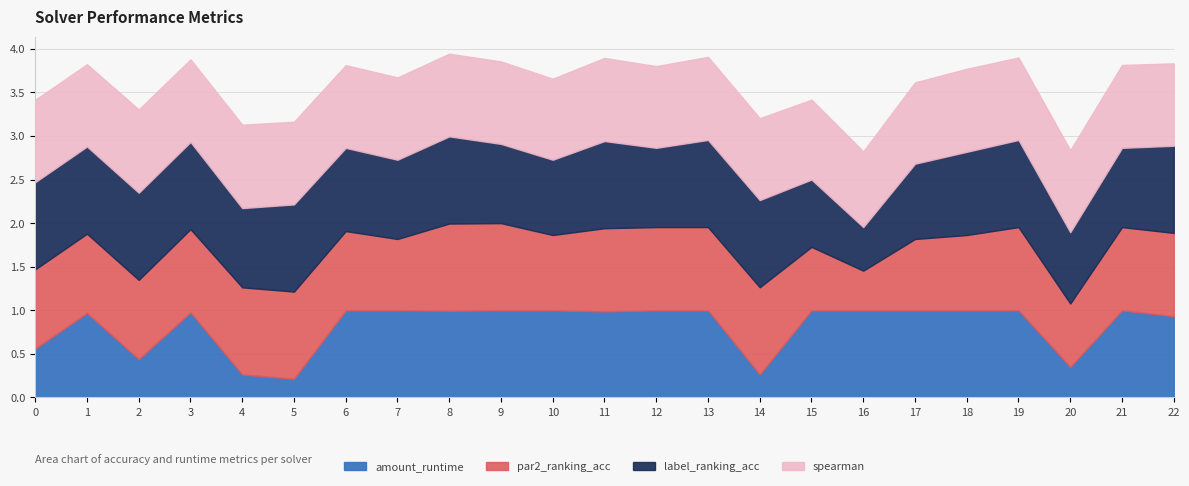

What is the total value across all series at 20?

2.8